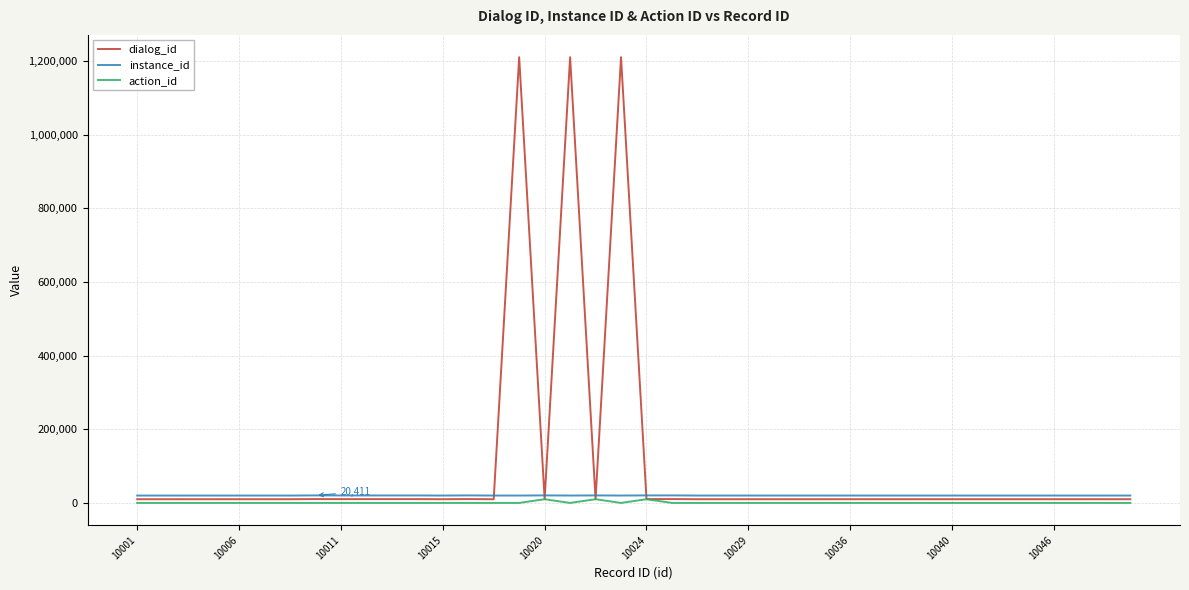

Which series has the largest range (max minus min)?

dialog_id